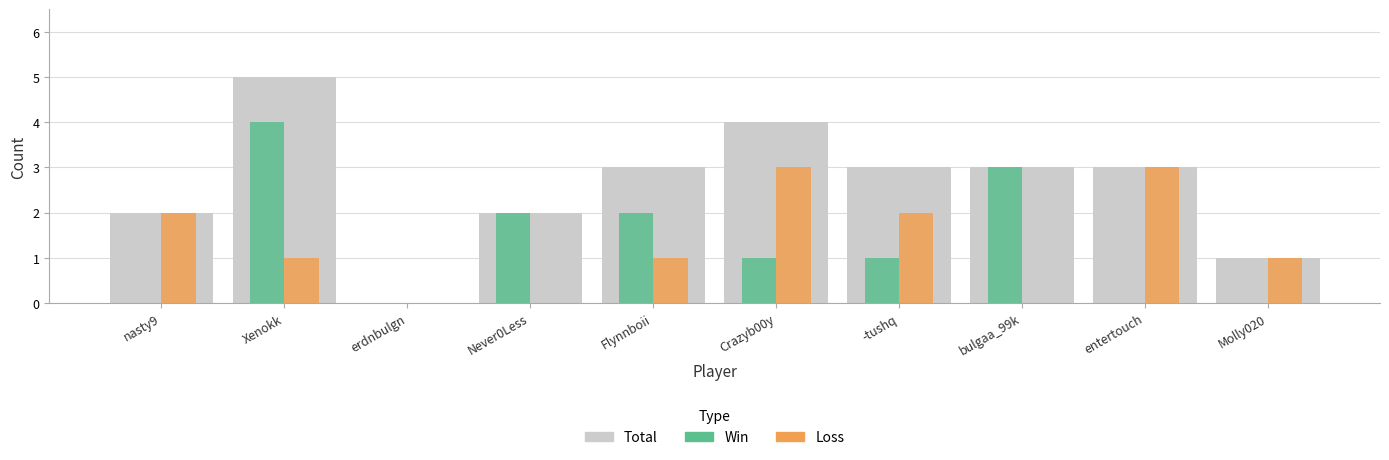

What is the maximum value for Total?

5